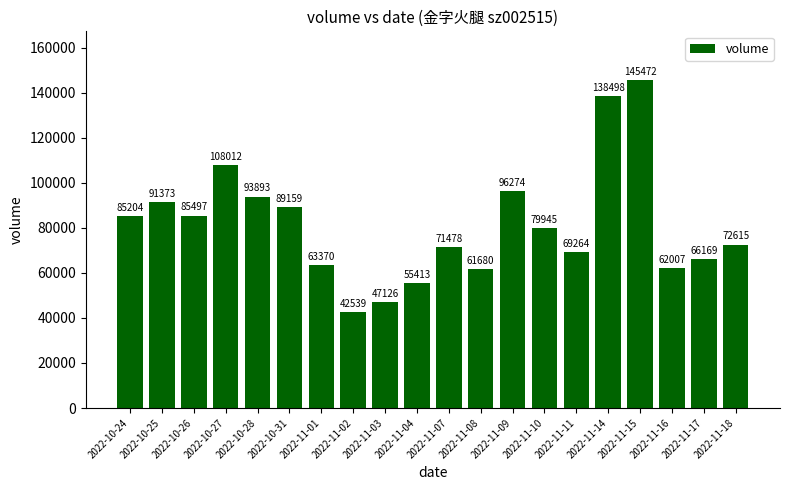

What is the minimum value shown in the chart?

42539